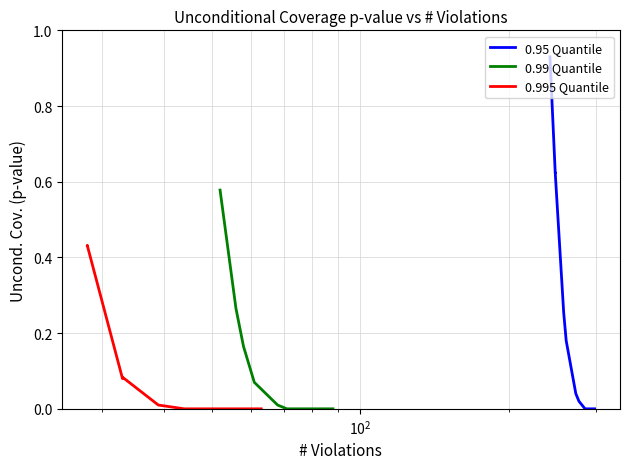

What is the greatest value displayed?

0.9